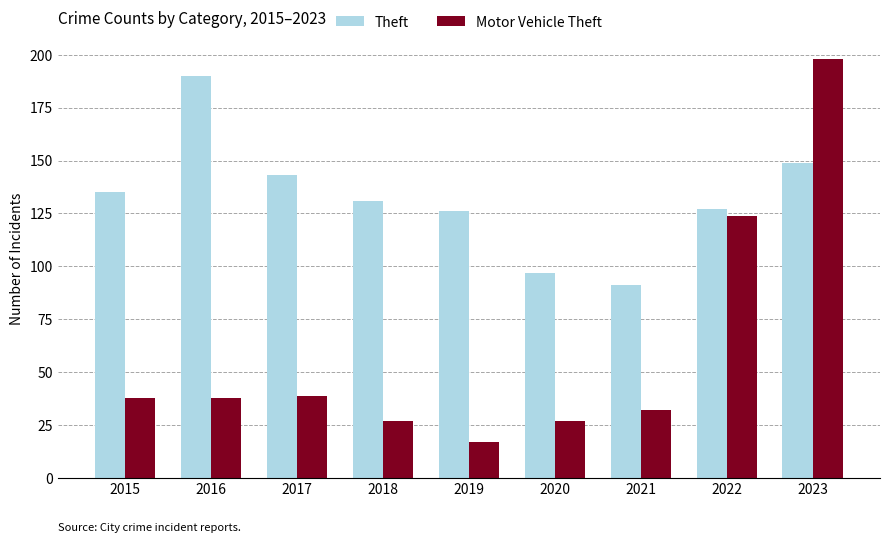

What is the difference between the maximum and minimum values in the Theft series?

99